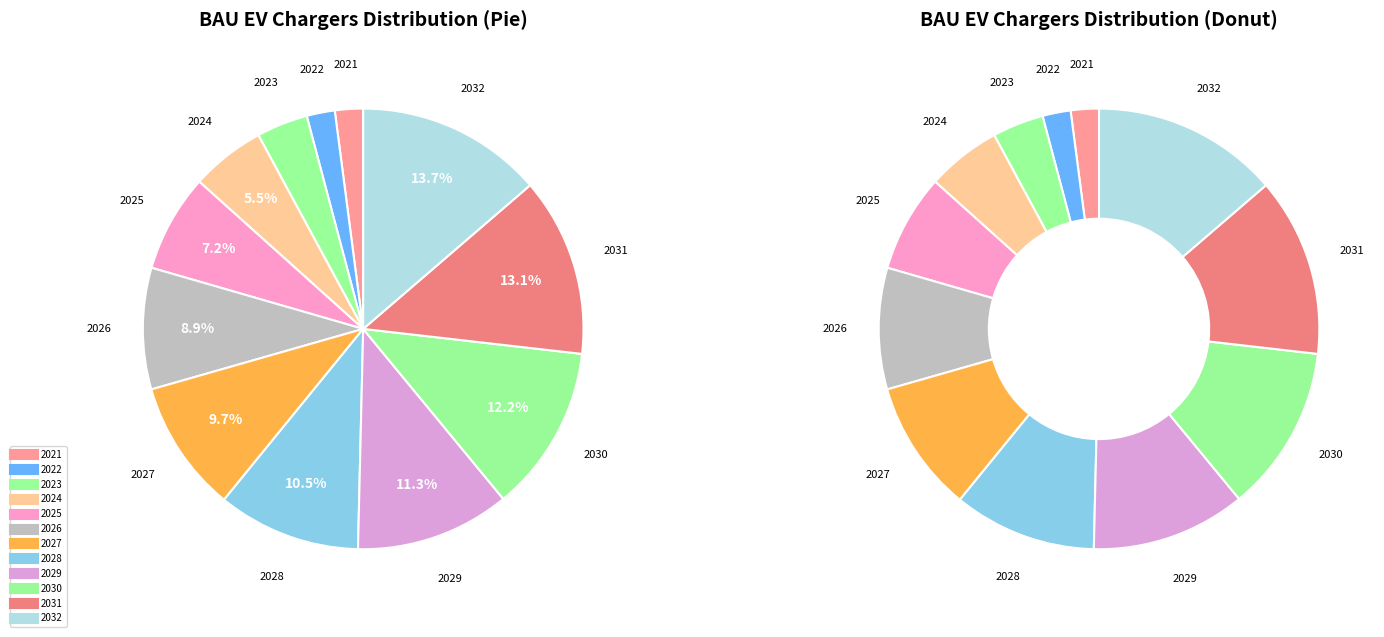

Is it true that 2030 is 12% of the pie?

True